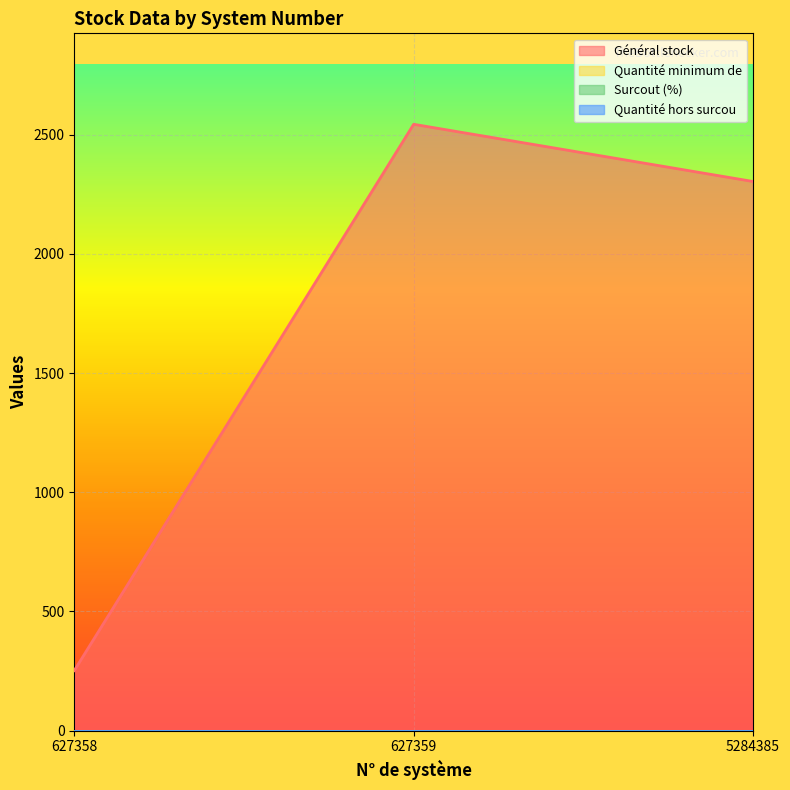

Does the chart display data point markers on the line(s)?

No